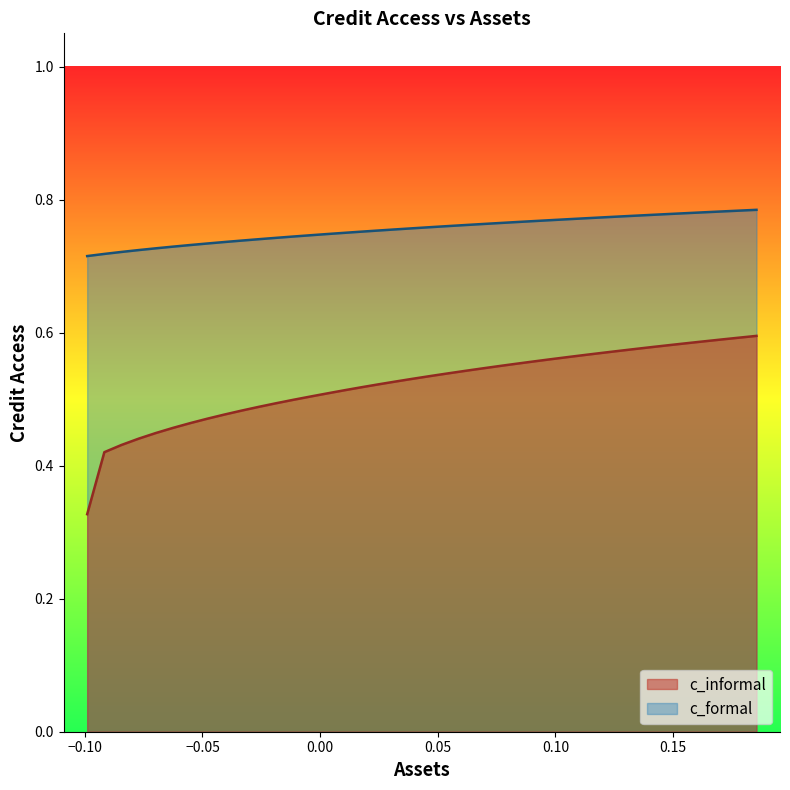

Which series has the largest range (max minus min)?

c_informal